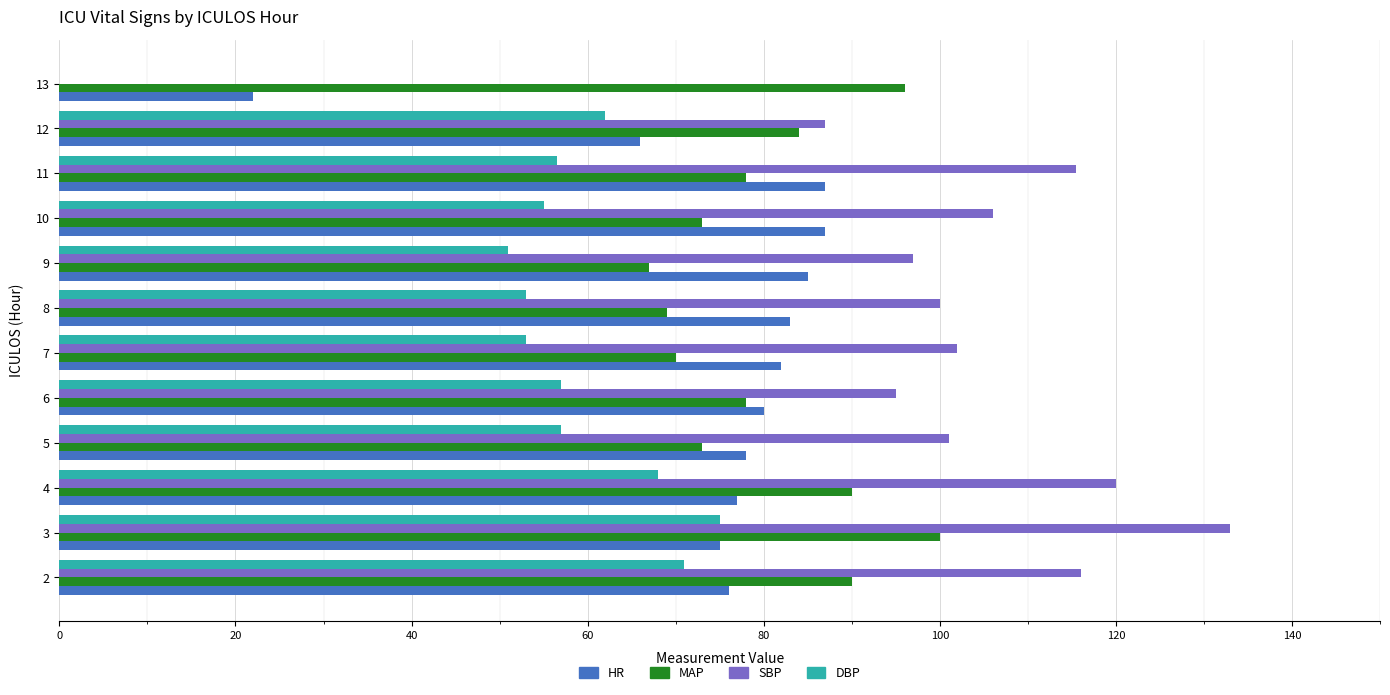

What is the total value across all series at 13?

118.0